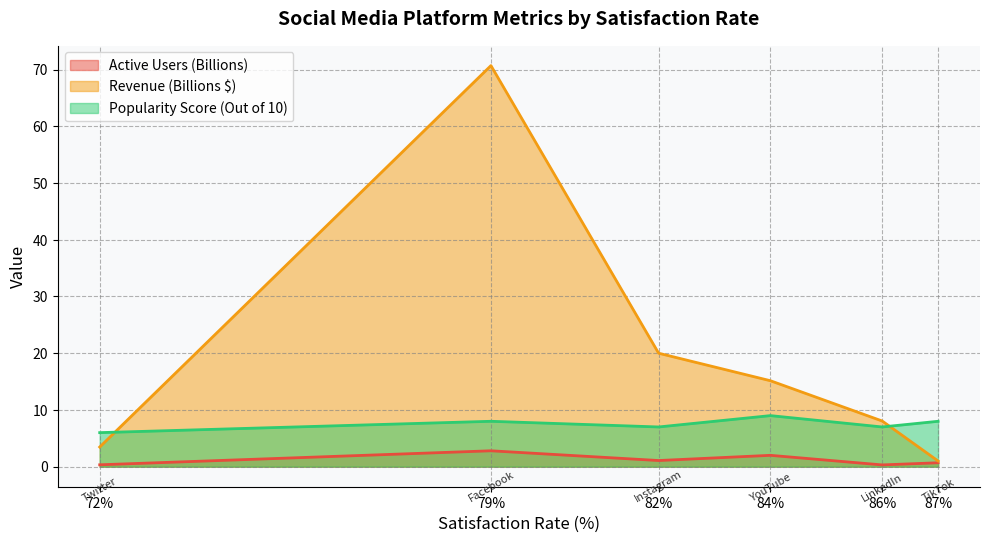

In Popularity Score (Out of 10), how many points are higher than both neighbors (excluding endpoints)?

2